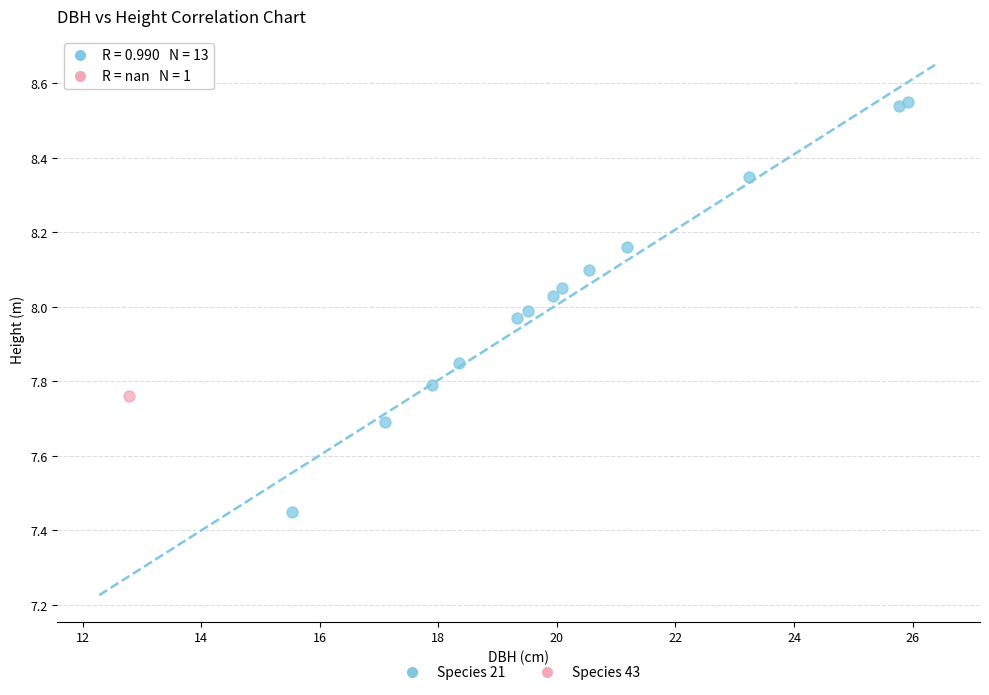

What are all the series names shown in the legend?

Species 21, Species 43